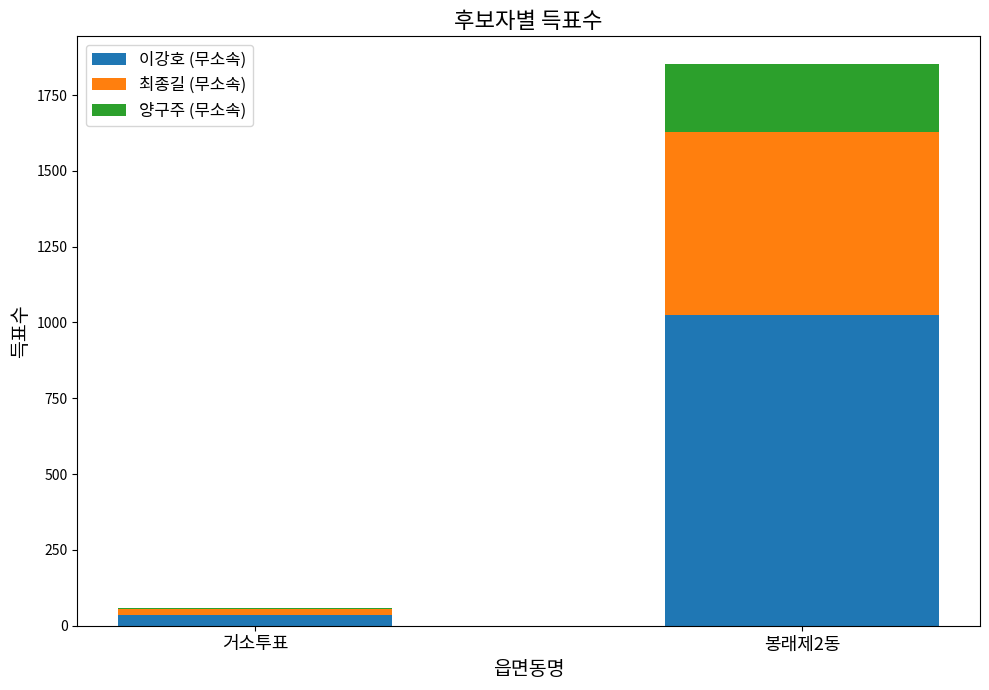

At which category is the sum across all series the highest?

봉래제2동